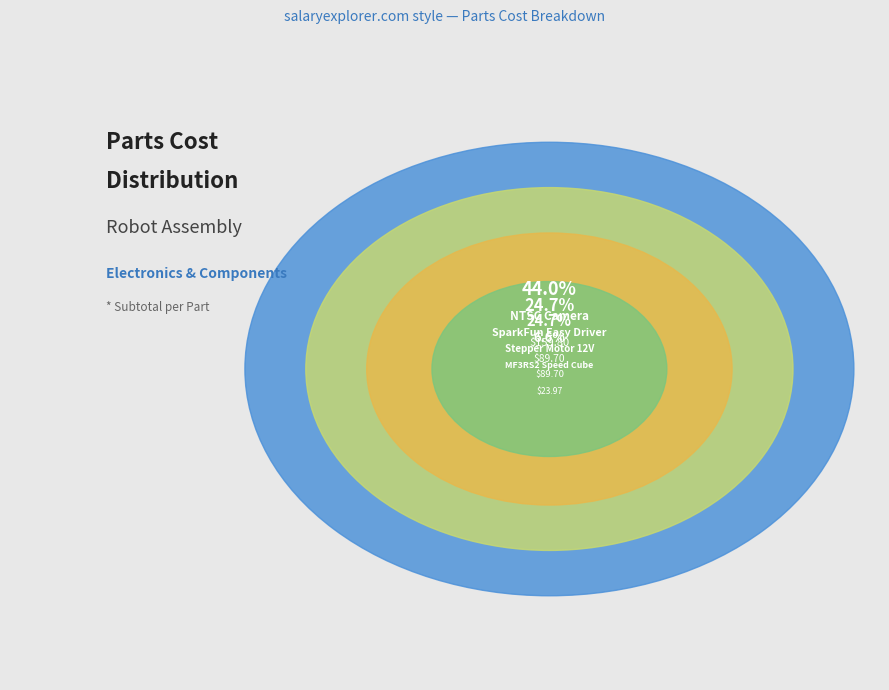

To the nearest percent, what is the difference between the largest and smallest slice percentages?

37%